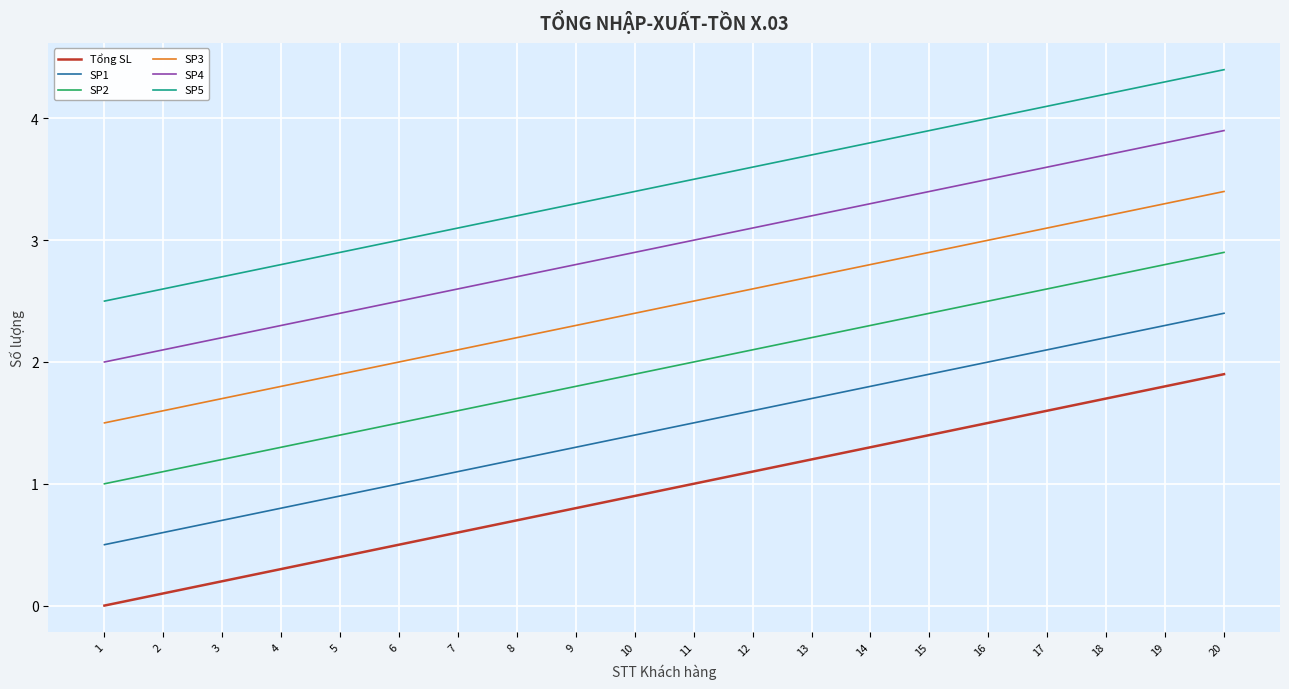

At how many categories does at least one series exceed 1?

20